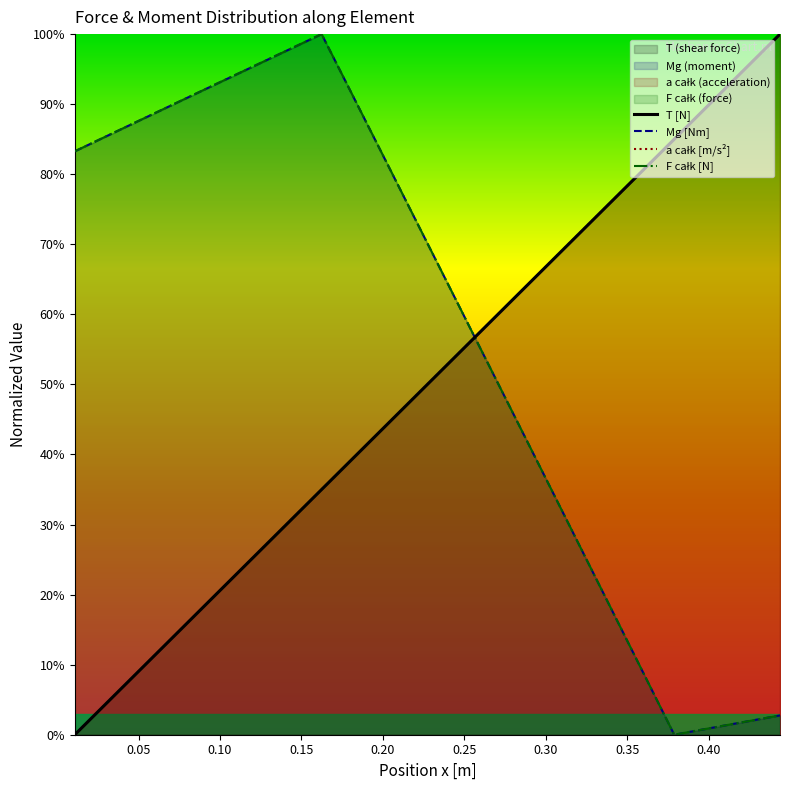

After their last crossing, which series has the higher values: a całk [m/s²] or Mg [Nm]?

a całk [m/s²]